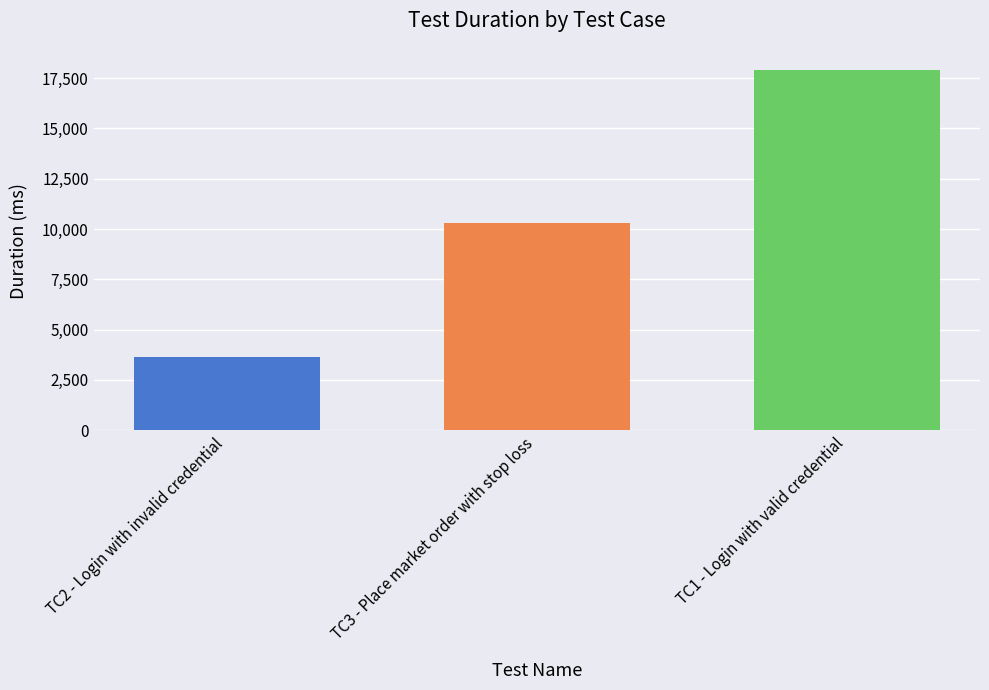

How many values are below 10322?

1